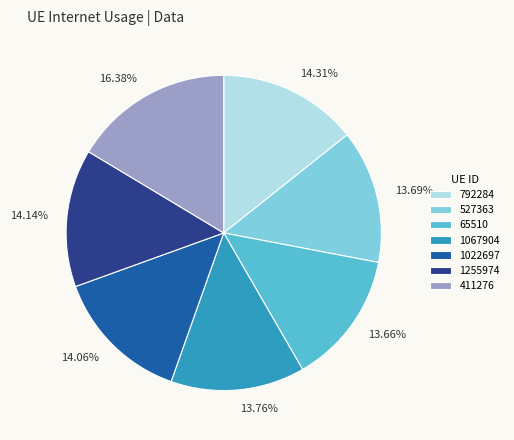

The 1067904 slice represents 23% of the pie. True or false?

False